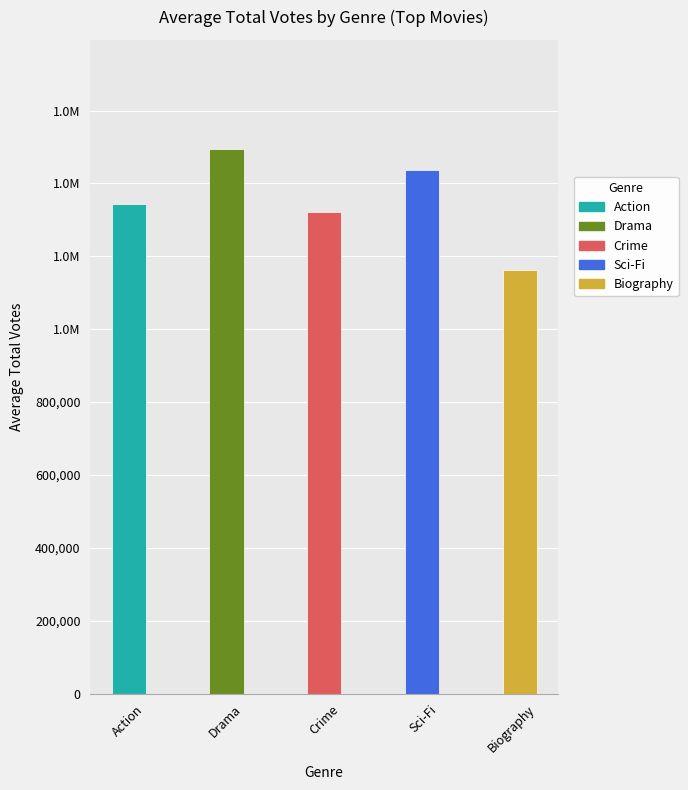

What position from the right is Crime?

3